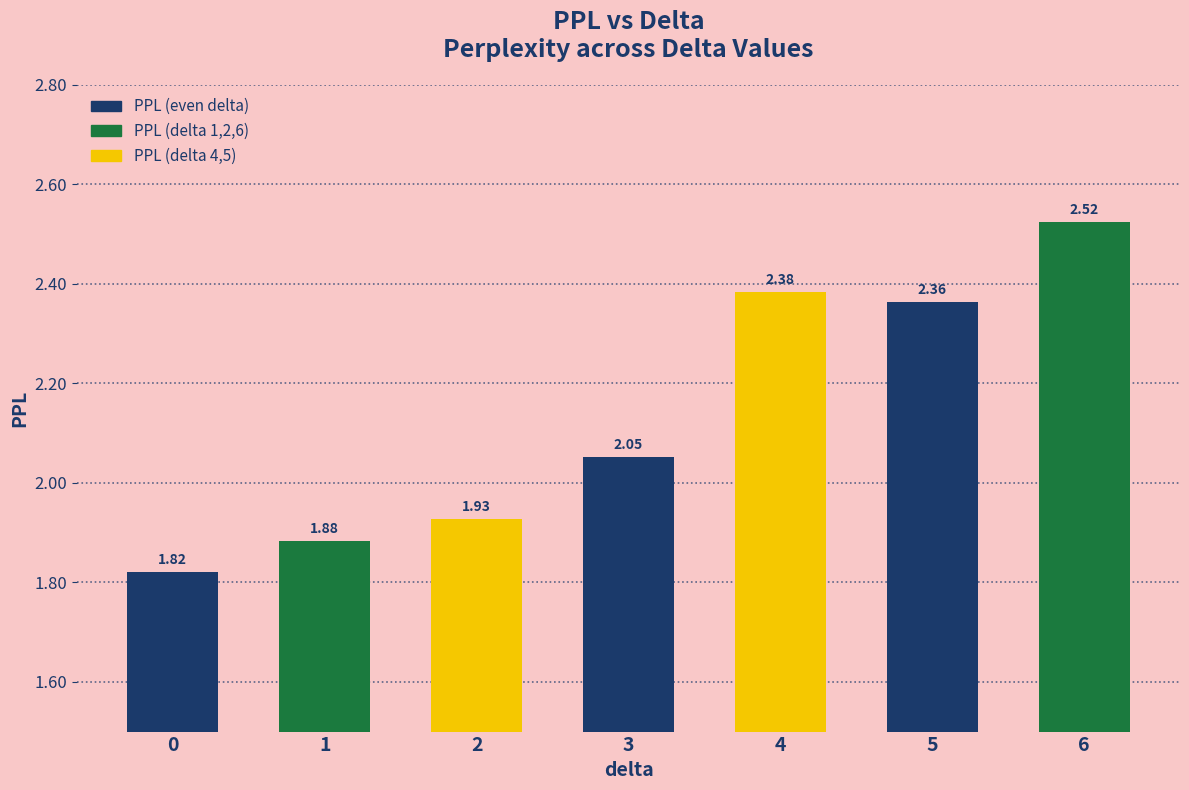

Rank the categories by value from lowest to highest.

0, 1, 2, 3, 5, 4, 6